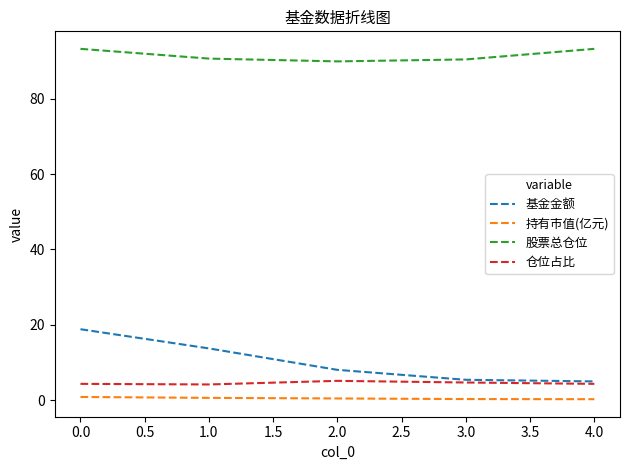

What are all the series names shown in the legend?

基金金额, 持有市值(亿元), 股票总仓位, 仓位占比